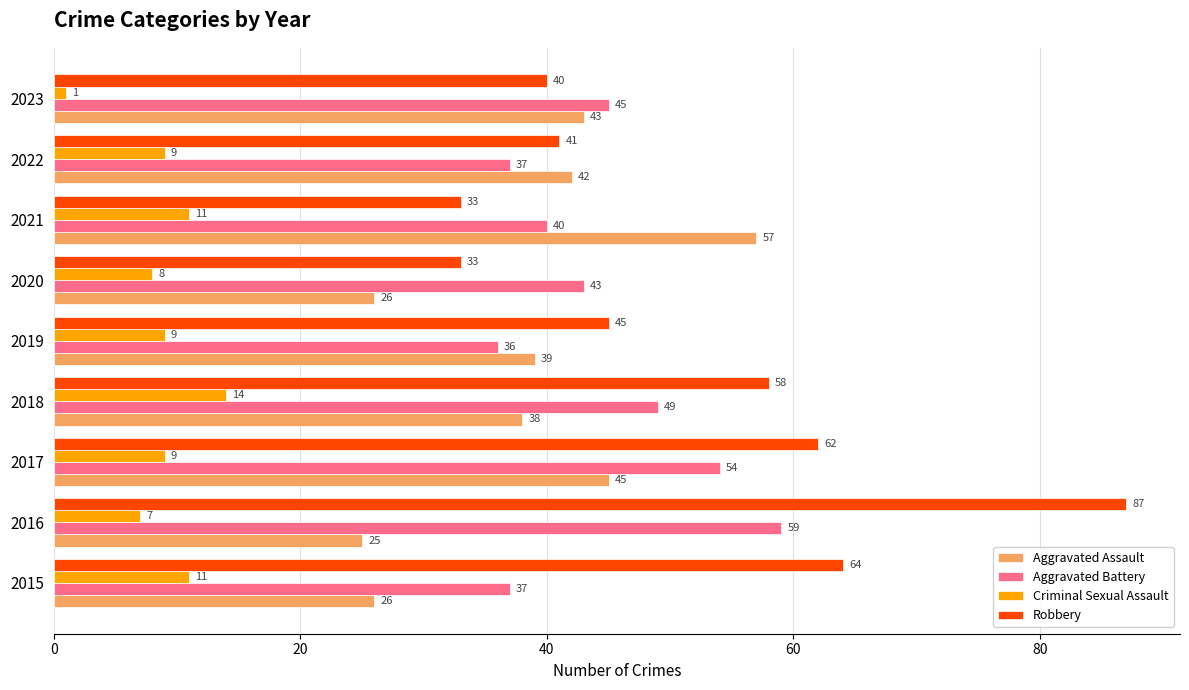

What is the difference between the maximum and second lowest values in the Robbery series?

54